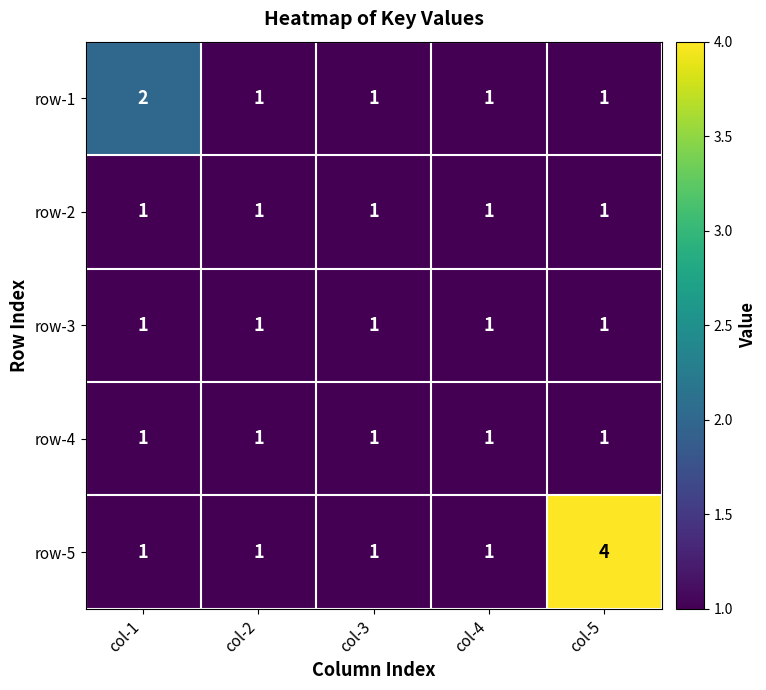

Which series has the widest spread of values?

row-5